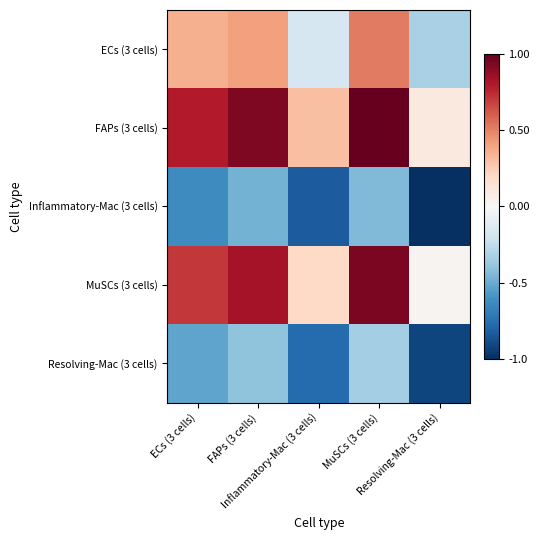

Which category has the highest value across all series?

MuSCs (3 cells)